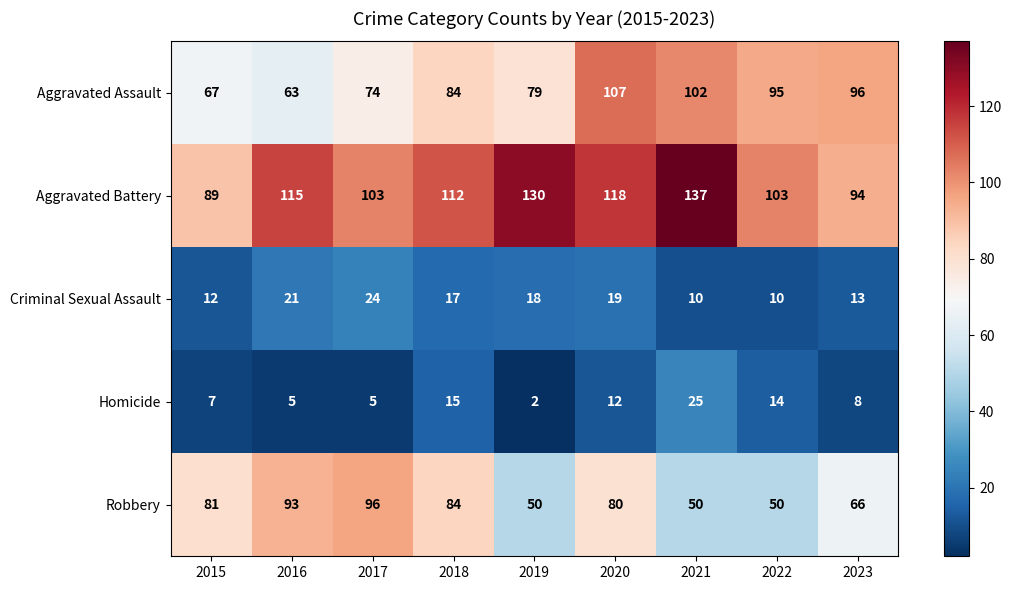

Where is Homicide nearest to the value 13?

2020